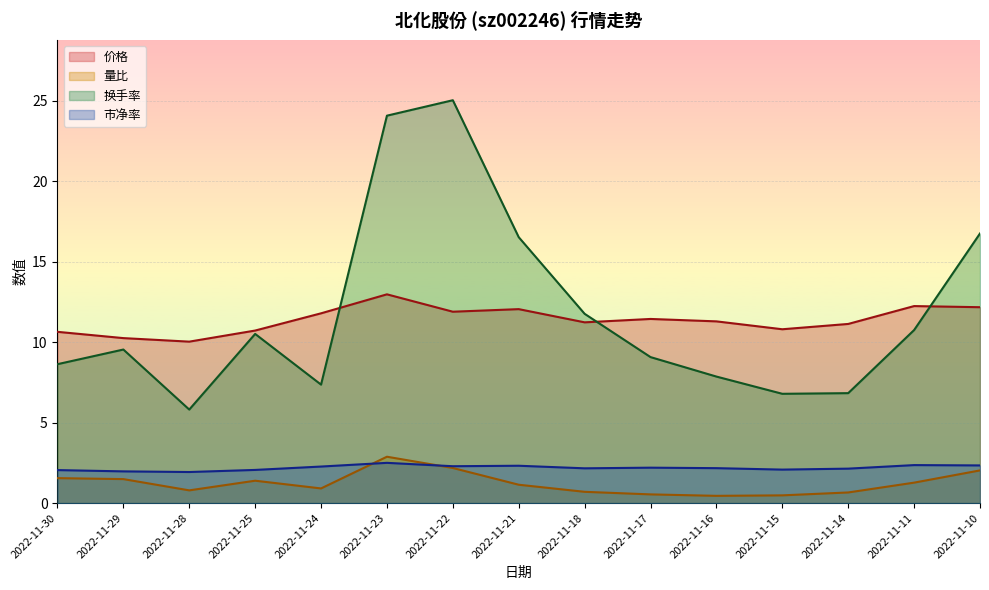

True or false: 市净率 and 价格 cross at least once.

False